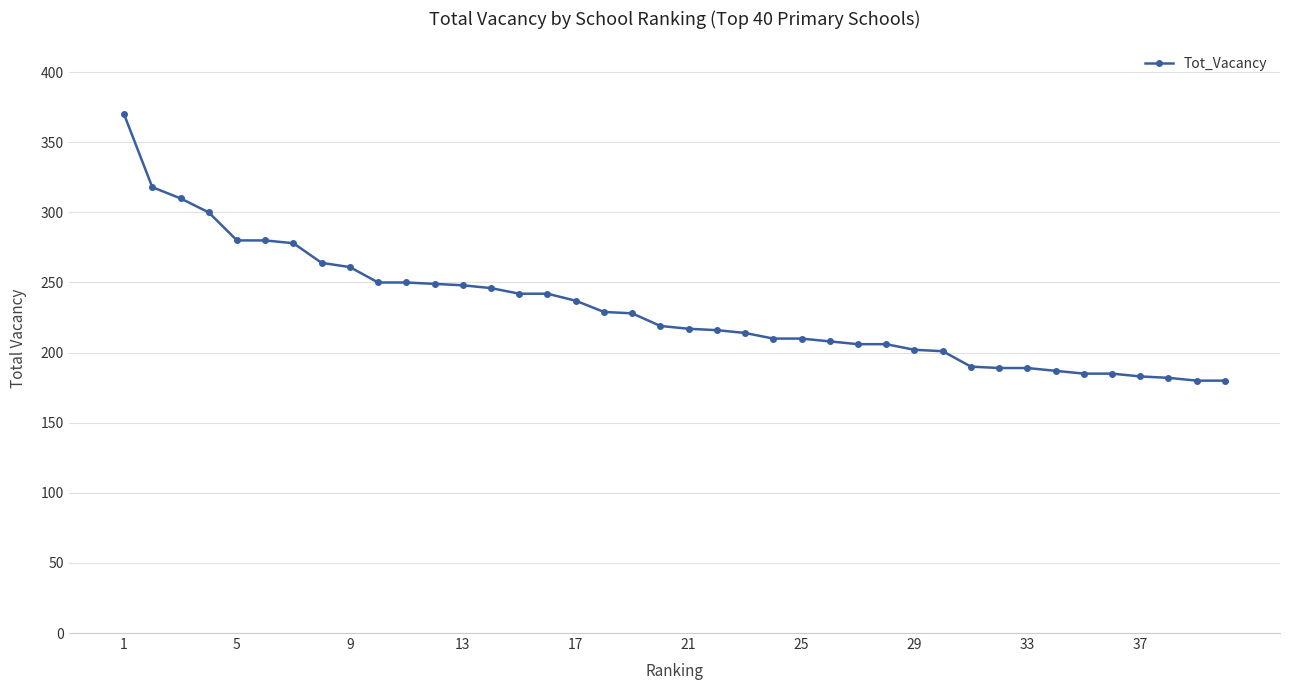

What is the value of the 5th point from the left?

280